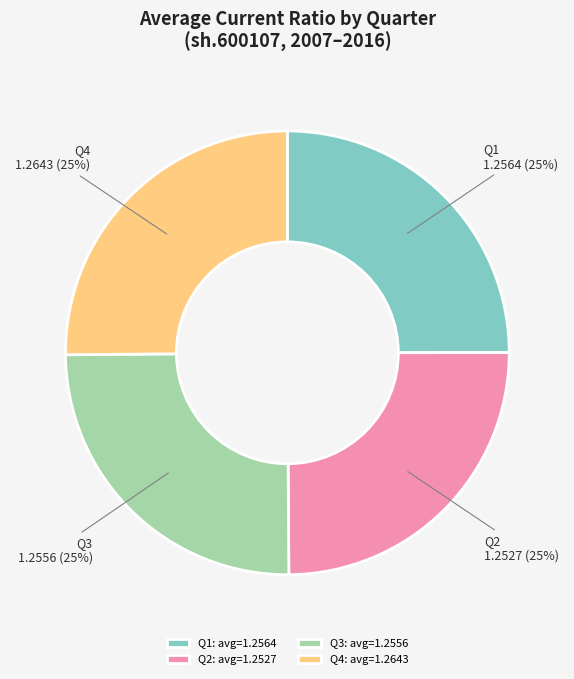

True or false: Q4: avg=1.2643 accounts for 13% of the total.

False